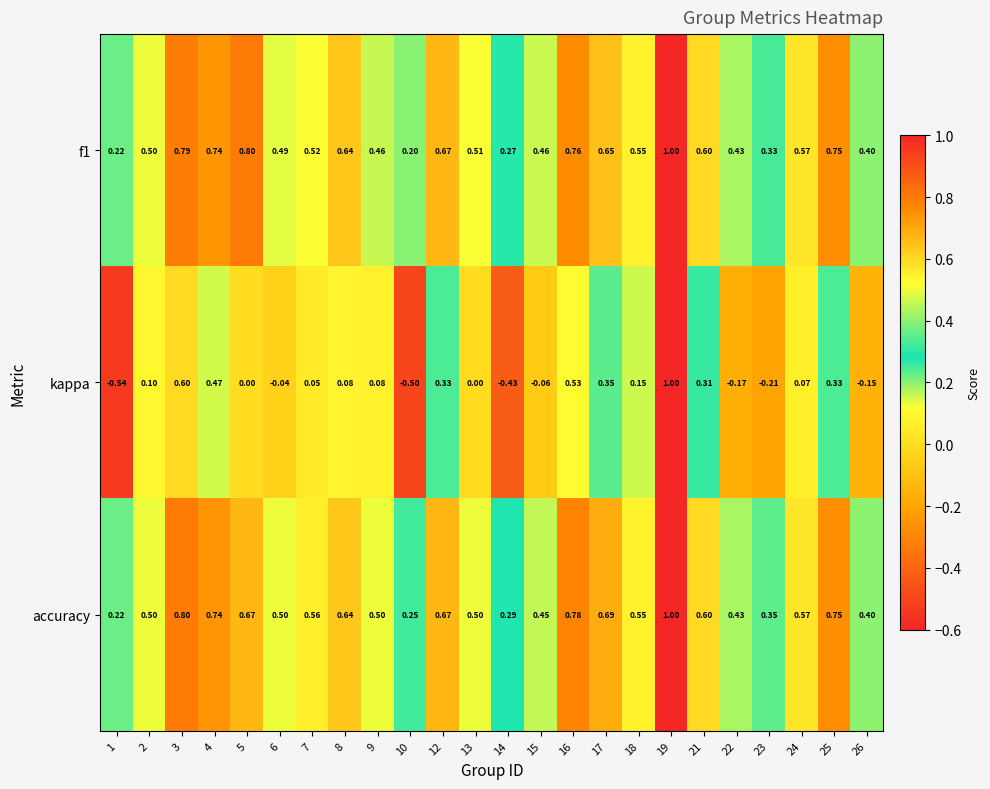

Between 2 and 13, which series saw the biggest shift?

kappa